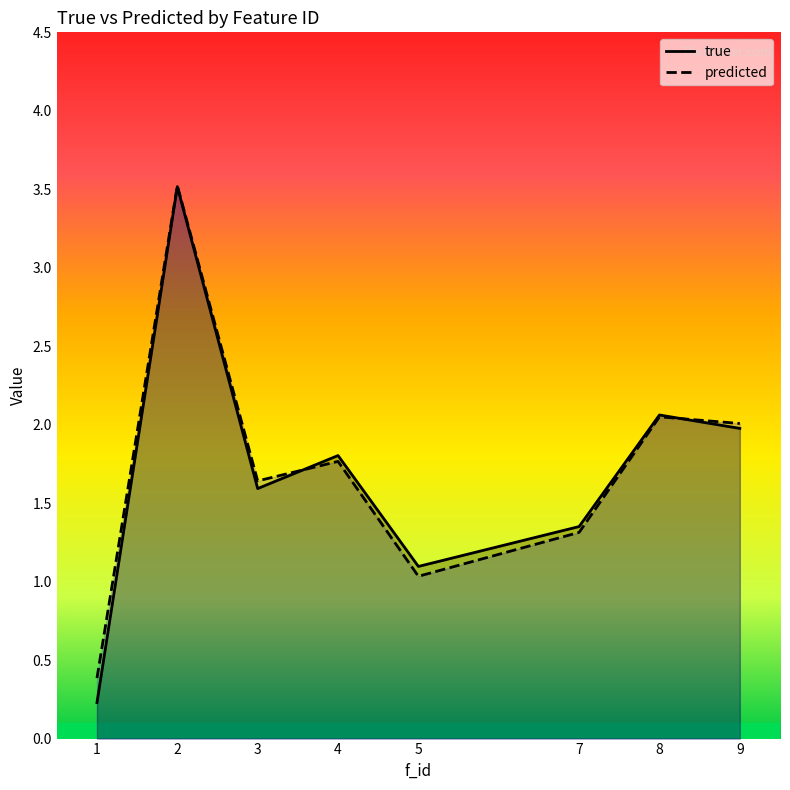

Reading left to right, what are all the values shown in this chart?

true: 0.2	3.5	1.6	1.8	1.1	1.4	2.1	2.0
predicted: 0.4	3.5	1.6	1.8	1.0	1.3	2.1	2.0